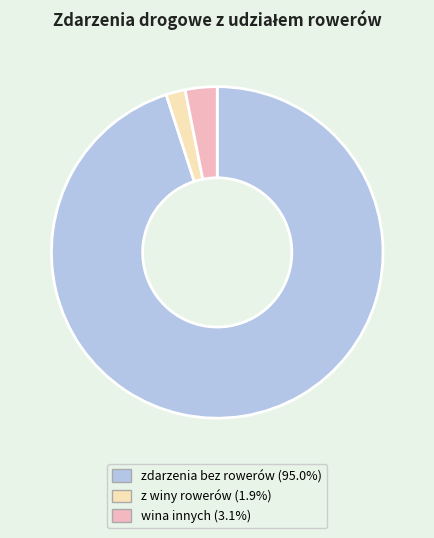

Is there any slice that represents more than half of the pie?

Yes